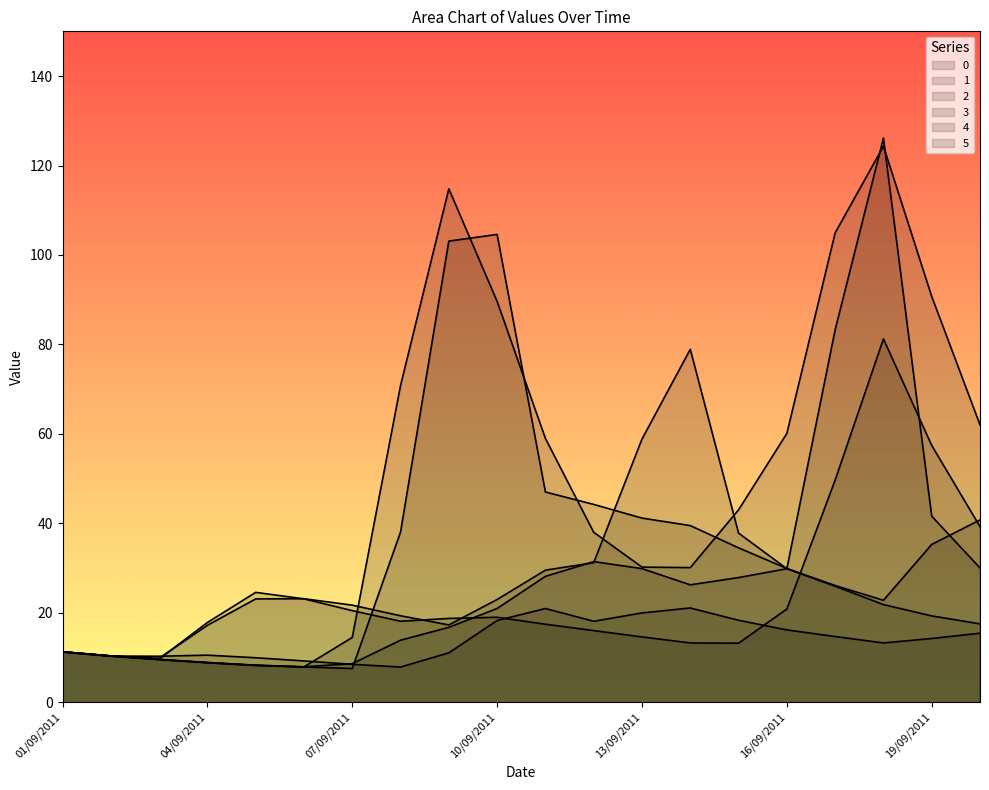

Where is 2 nearest to the value 45?

17/09/2011